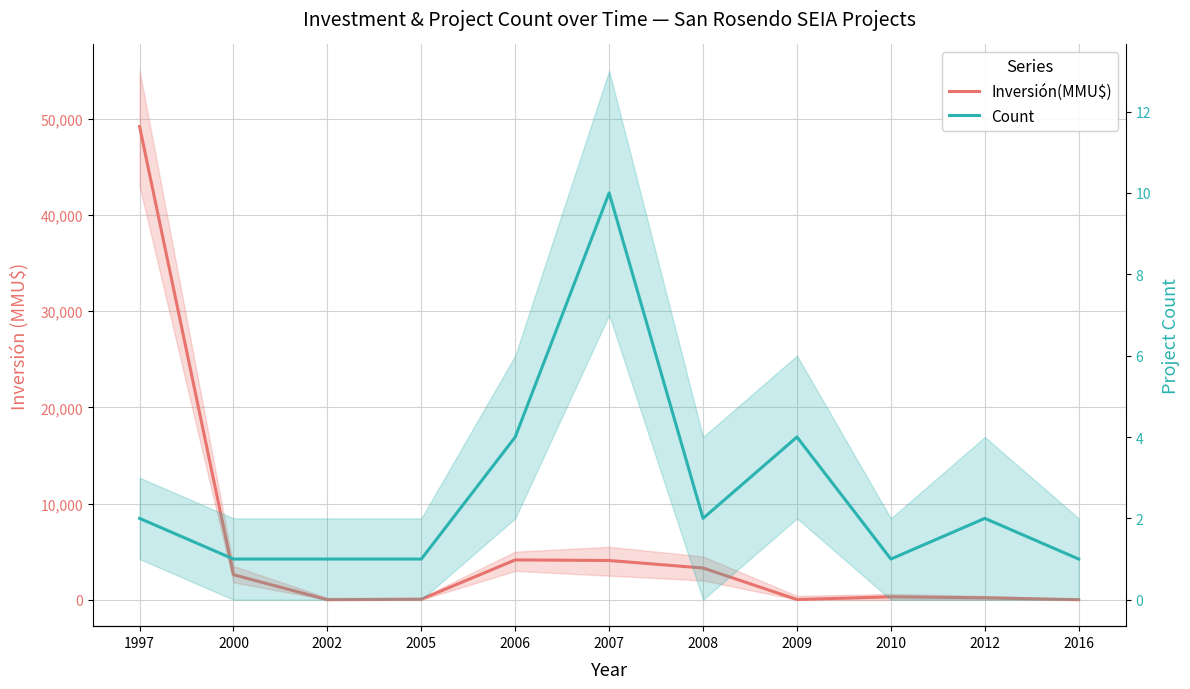

What is the difference between the highest and lowest values at 2007?

4070